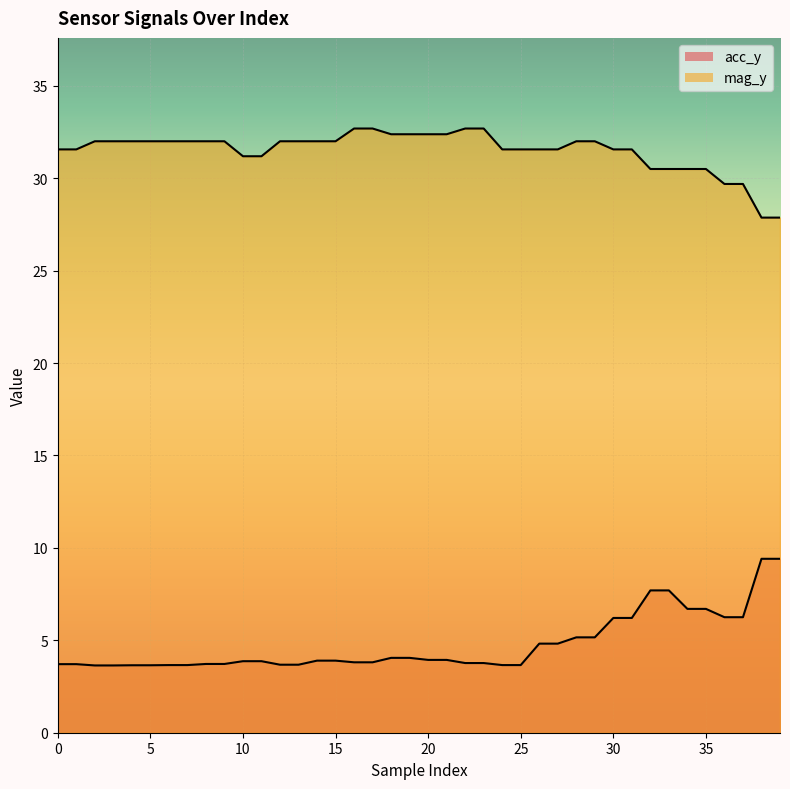

What is the value of the acc_y point at the 16th from the left?

3.9